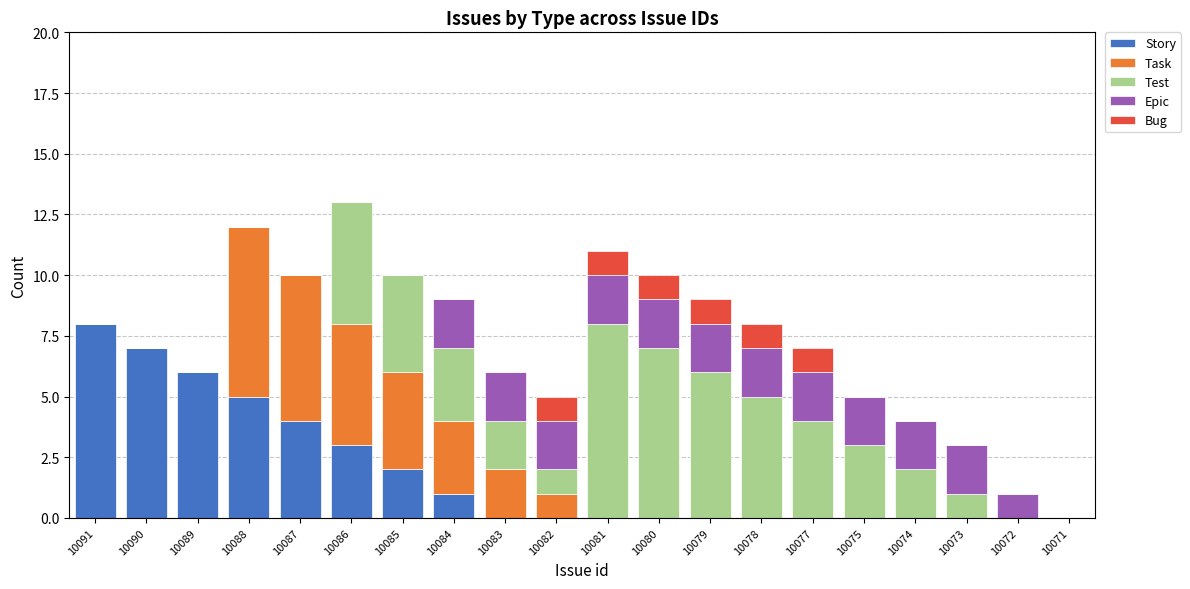

What is the highest value of the Story series?

8